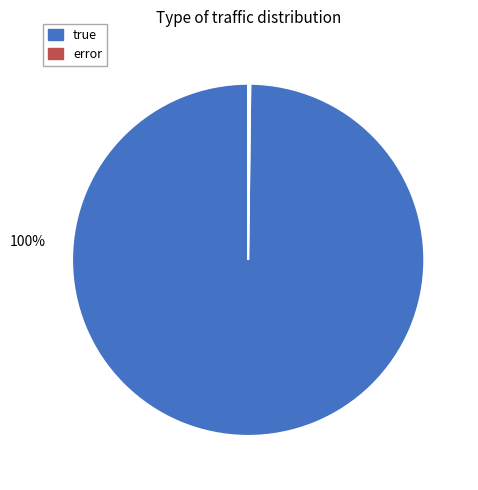

Which category has the biggest portion of the pie?

true